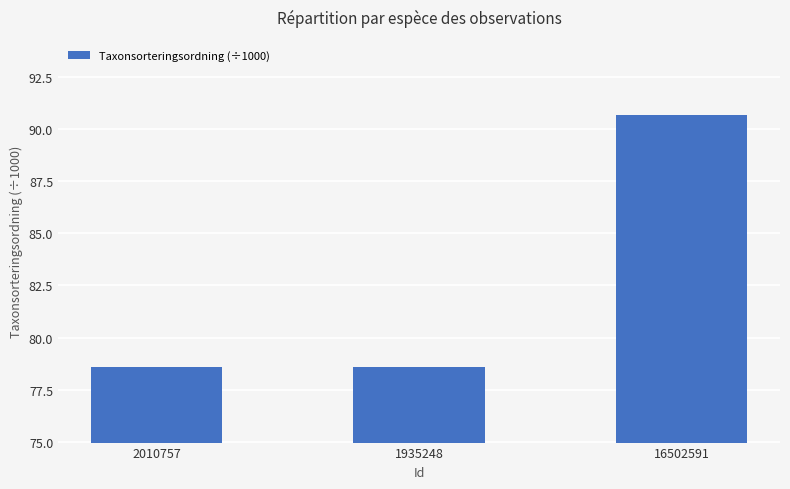

What is the average value?

82.6